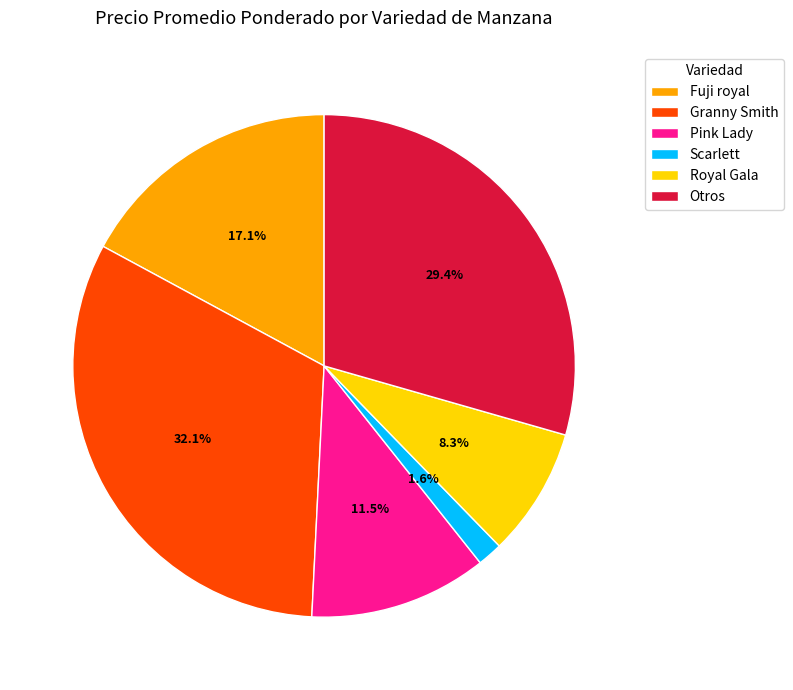

What is the ratio of the value at Otros to the value at Pink Lady?

2.6